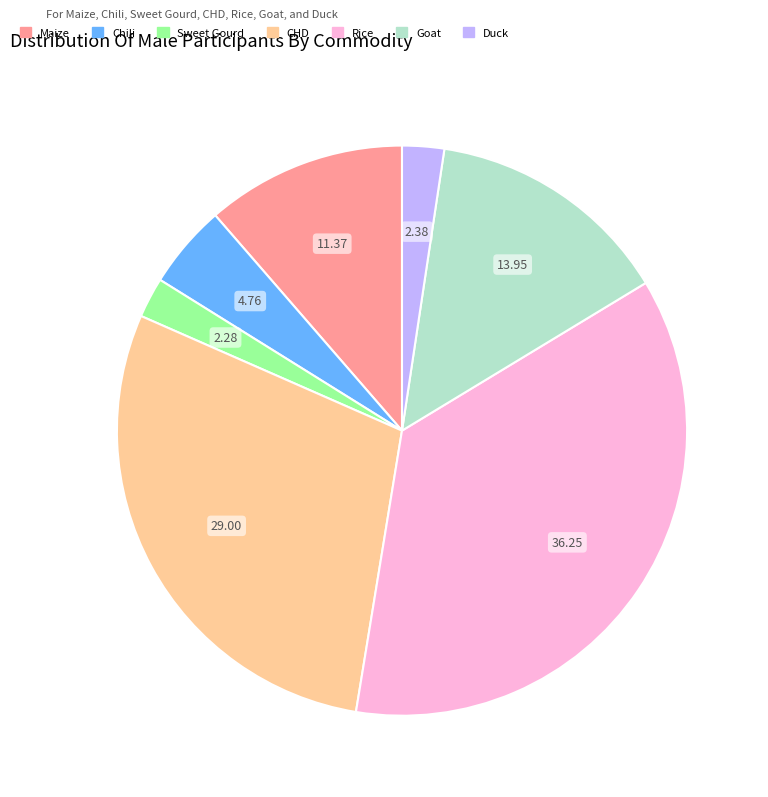

What is the largest slice in the pie chart?

Rice